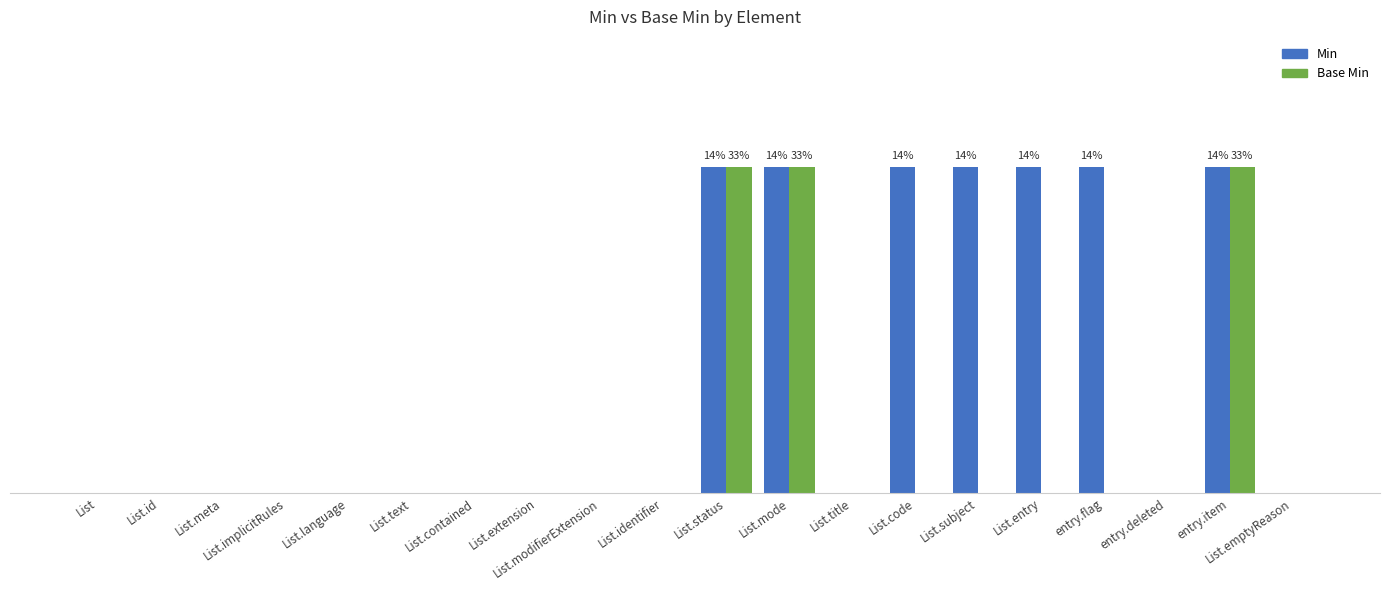

What is the highest value of the Min series?

1